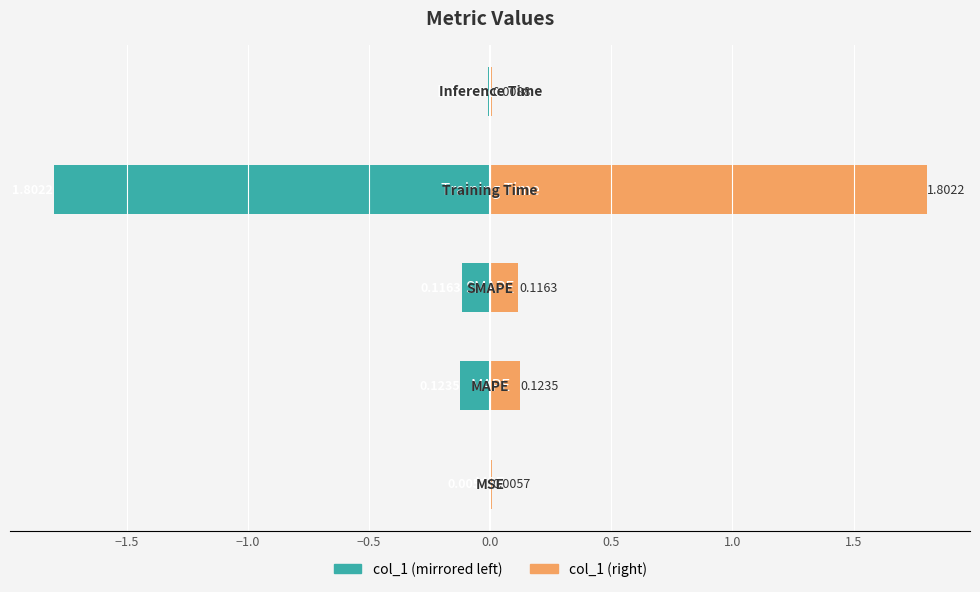

Which series has the largest total across all categories?

col_1 (right)